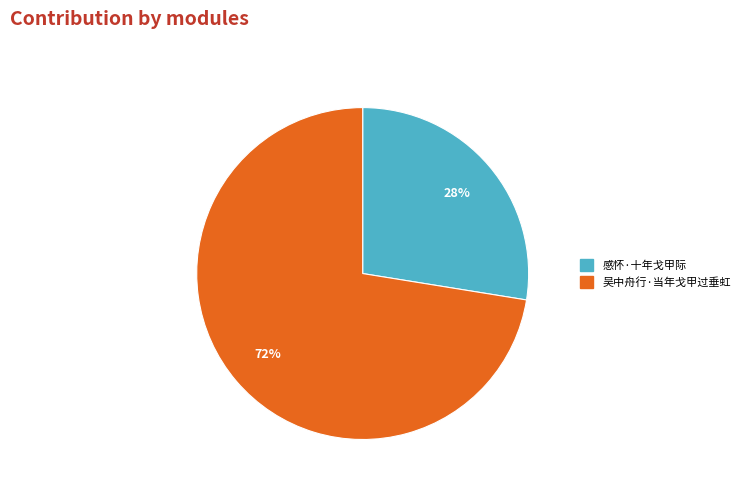

To the nearest percent, what is the combined percentage of 感怀·十年戈甲际 and 吴中舟行·当年戈甲过垂虹?

100%